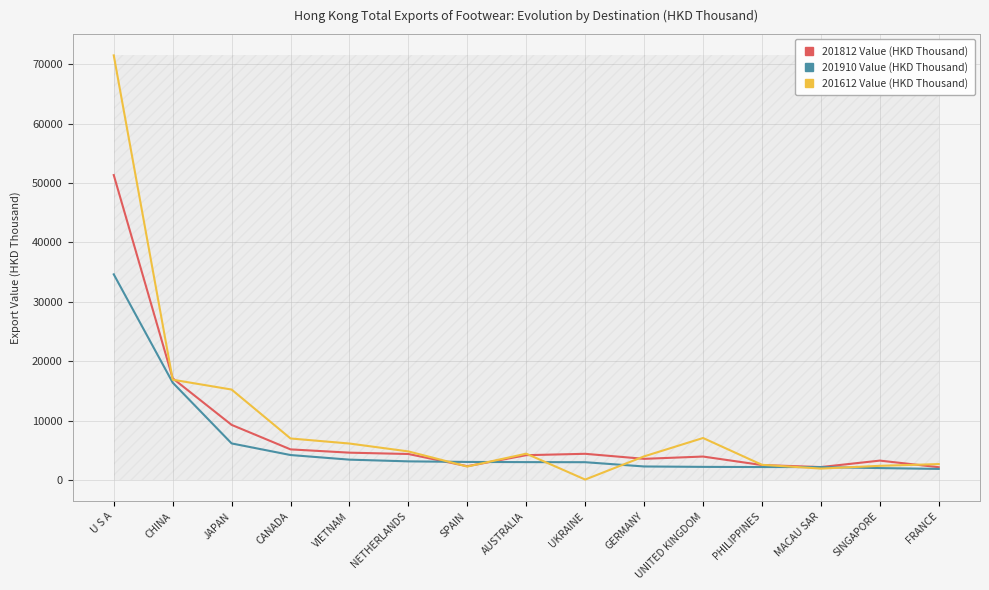

What is the total value across all series at MACAU SAR?

6326.2